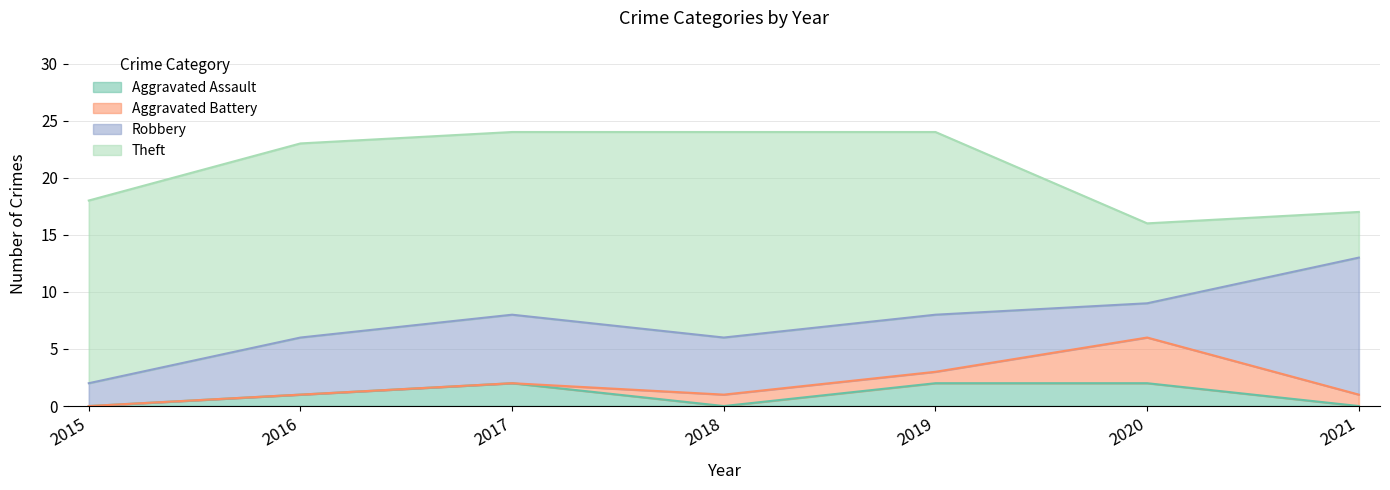

How many distinct data groups are displayed?

4